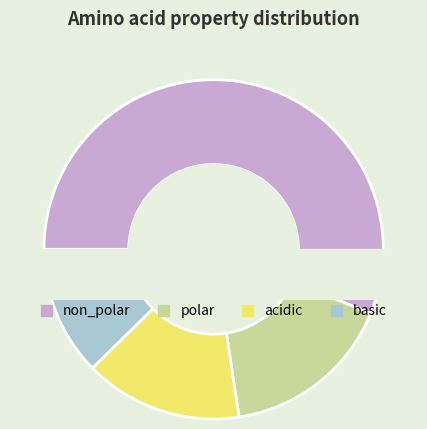

Is it true that basic is 19% of the pie?

False